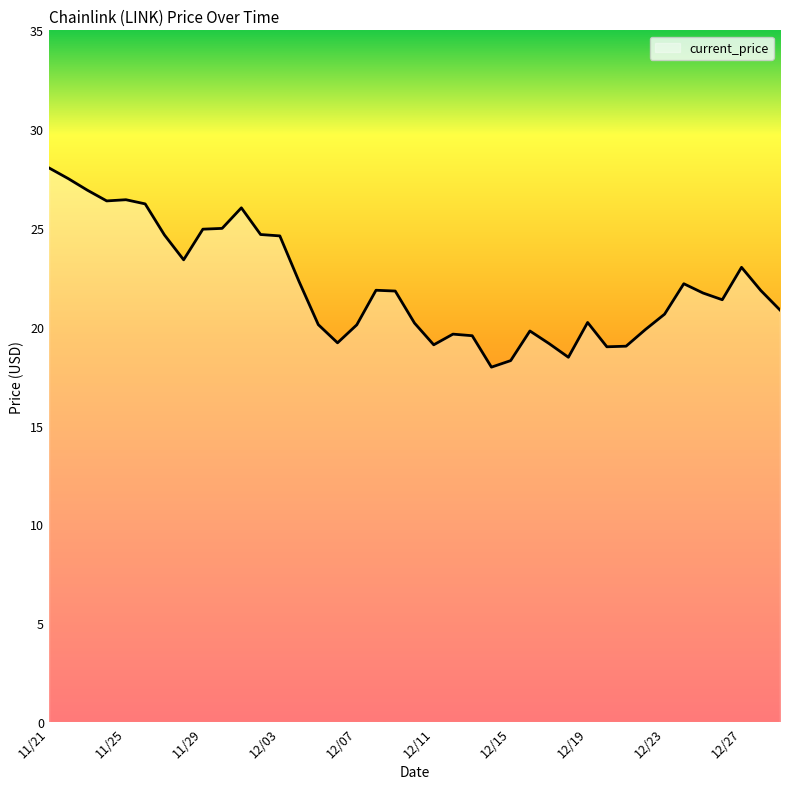

What is the difference between the maximum and minimum values?

10.1